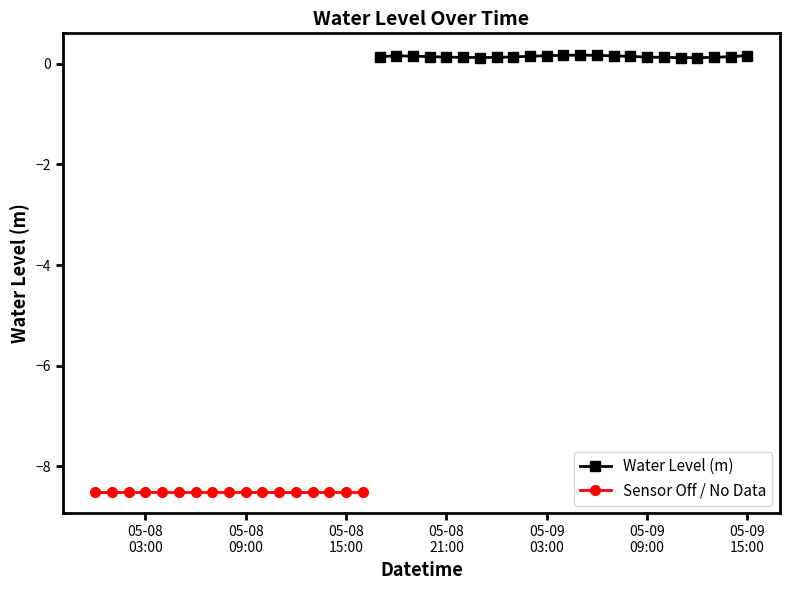

Does the chart have visible grid lines?

No